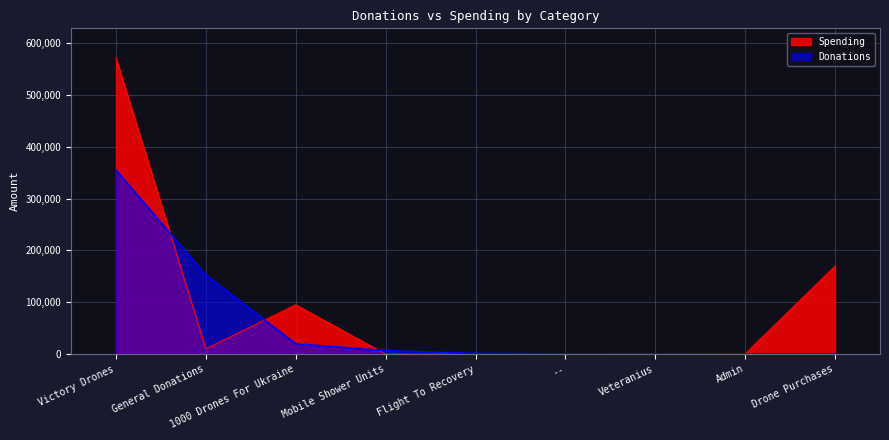

Which series changed the most between Victory Drones and Flight To Recovery?

Spending